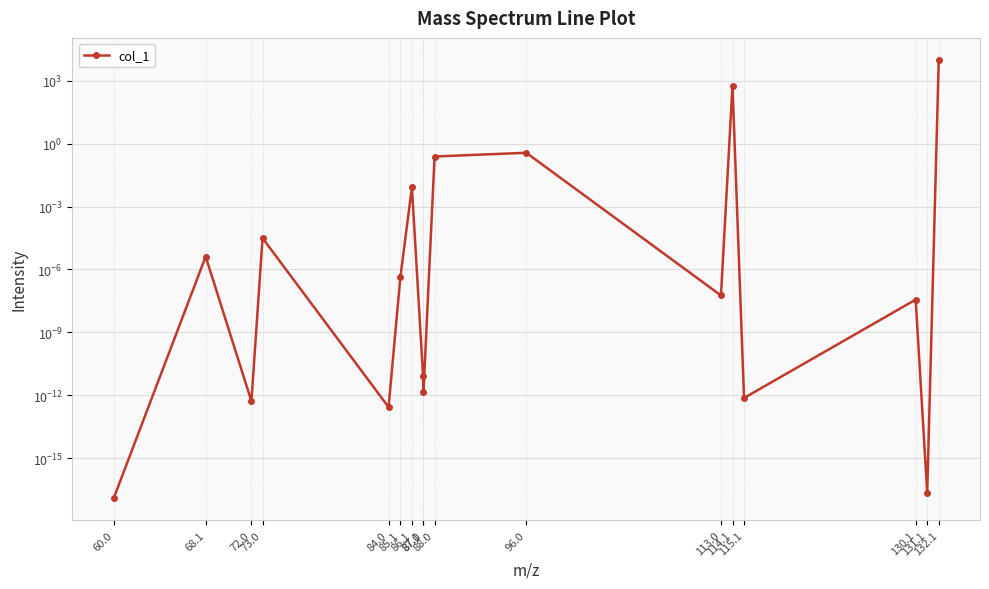

Reading left to right, what are all the values shown in this chart?

0.0	0.0	0.0	0.0	0.0	0.0	0.0	0.0	0.0	0.2	0.4	0.0	590.1	0.0	0.0	0.0	10000.0